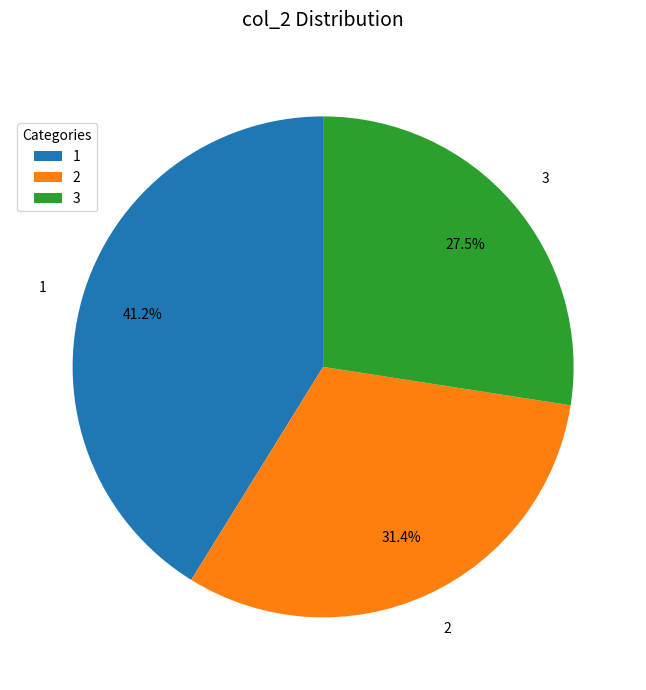

Which slice is the largest?

1